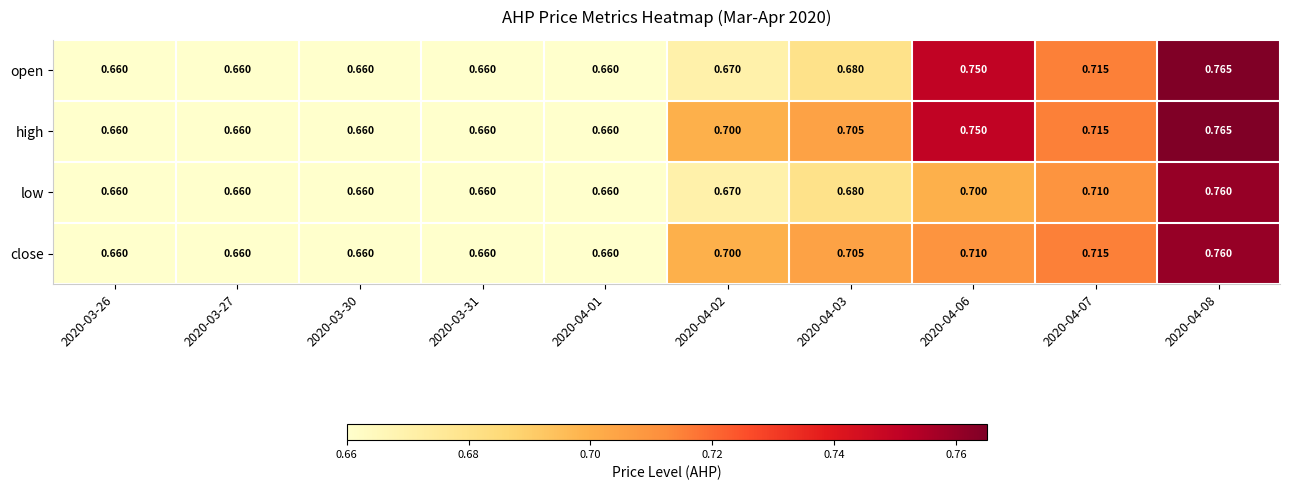

Which series has the largest total across all categories?

high